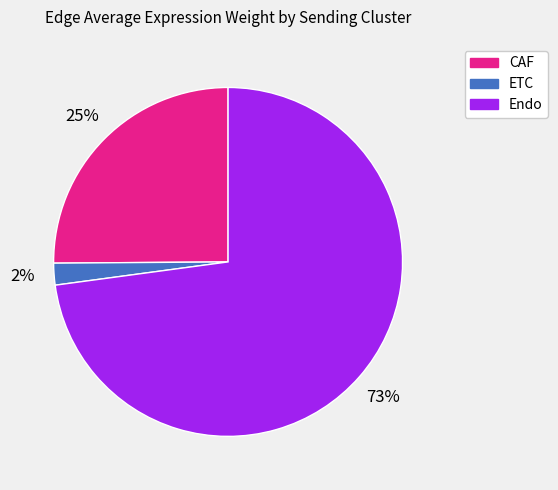

To the nearest percent, what is the average slice percentage?

33%